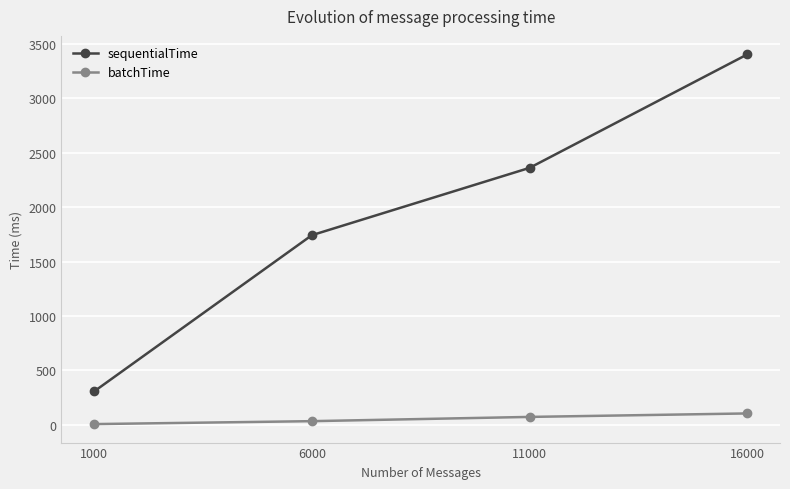

Reading right to left, list all the values displayed in this chart.

sequentialTime: 16000=3404	11000=2361	6000=1742	1000=306
batchTime: 16000=104	11000=72	6000=33	1000=6